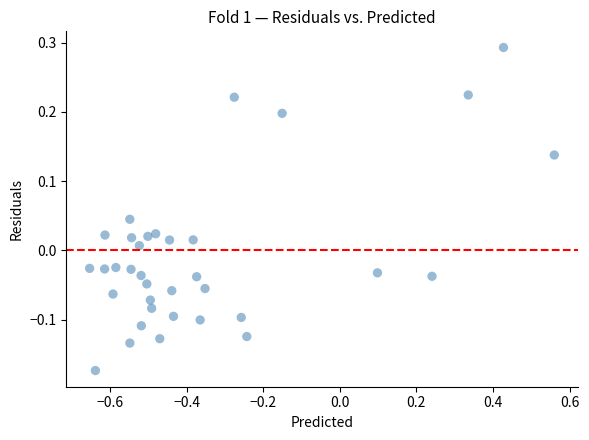

What is the range of Y values (max minus min)?

0.5